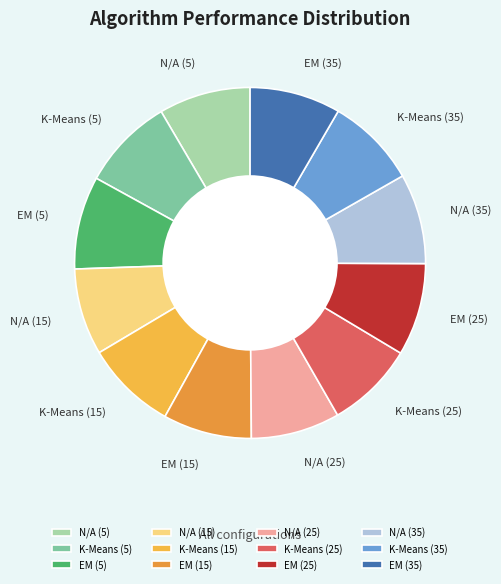

Do EM (5) and N/A (35) together represent more than half of the pie?

No